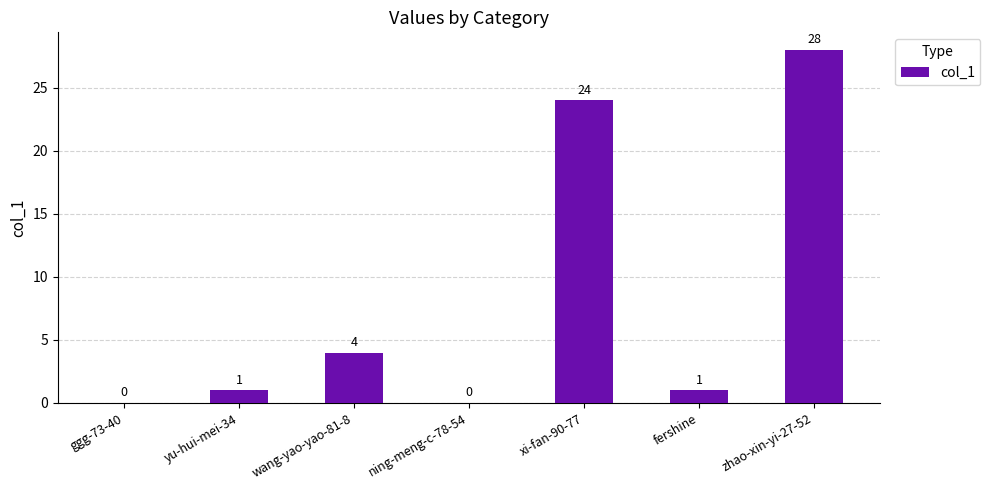

How many distinct data groups are displayed?

1